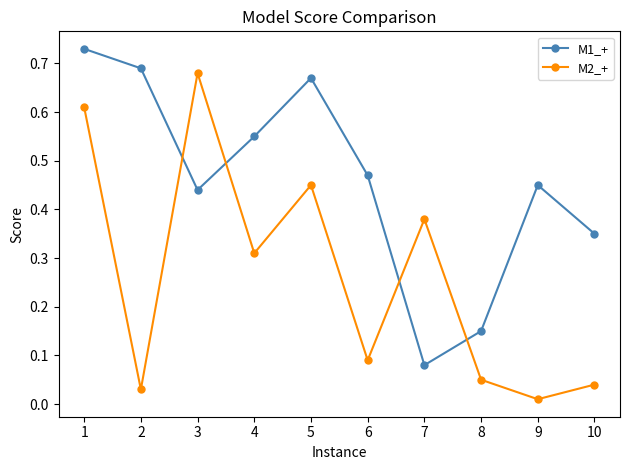

What are all the series names shown in the legend?

M1_+, M2_+